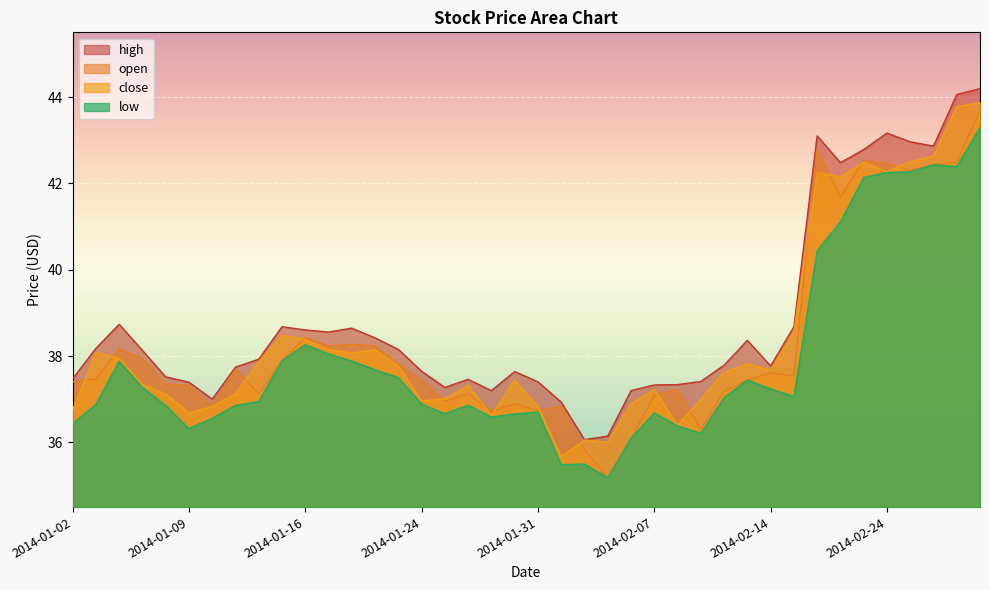

True or false: low and high cross at least once.

False